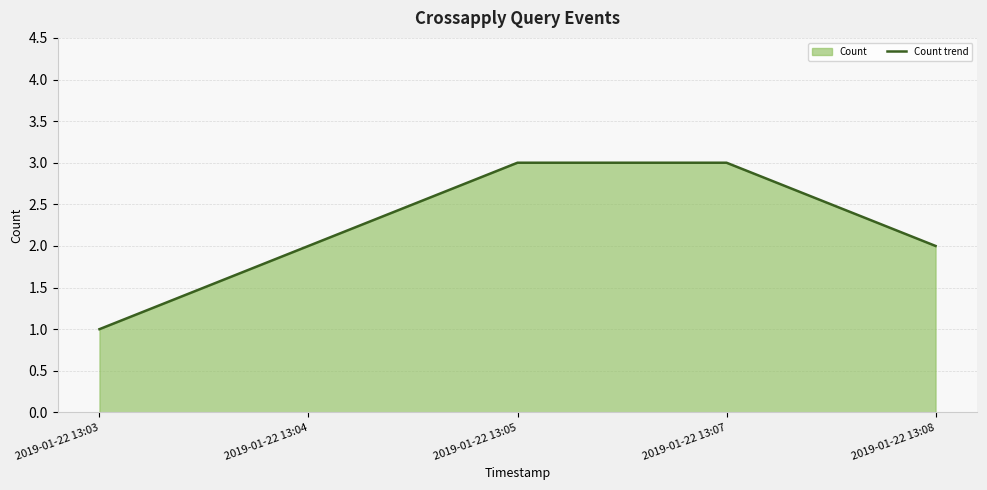

How many lines are shown in the chart?

1